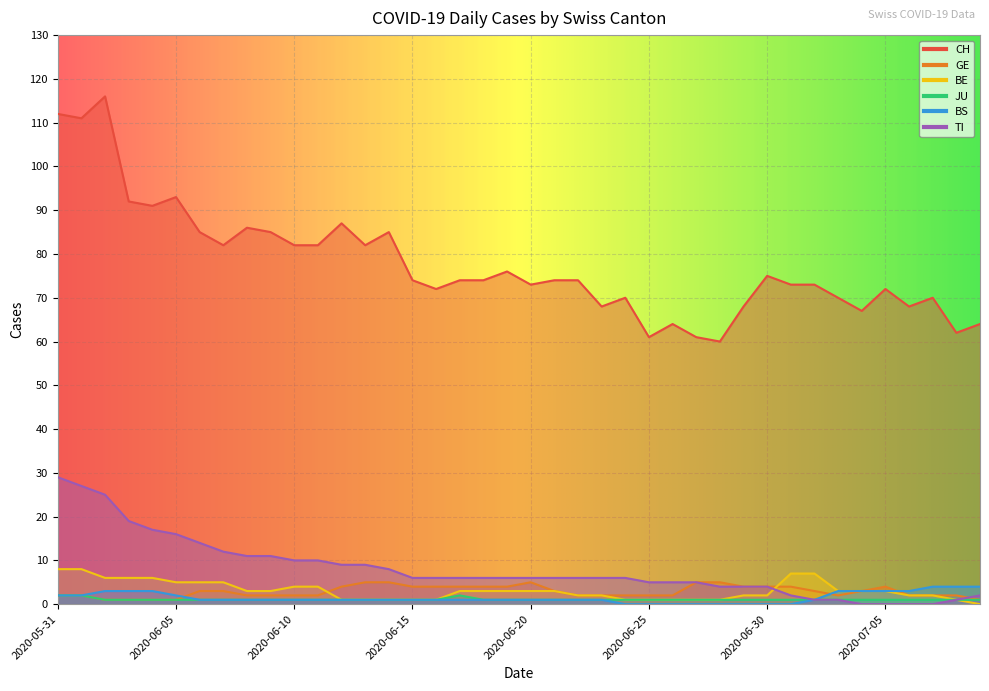

What is the difference between the maximum and minimum values in the CH series?

56